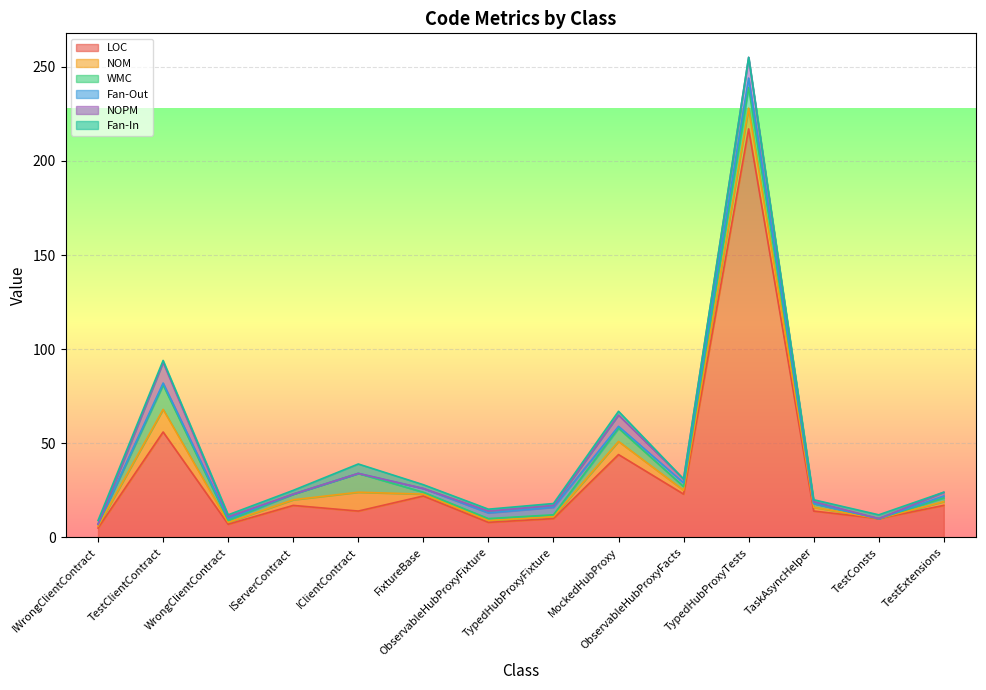

The Fan-In series shows 1 at TestClientContract. True or false?

True